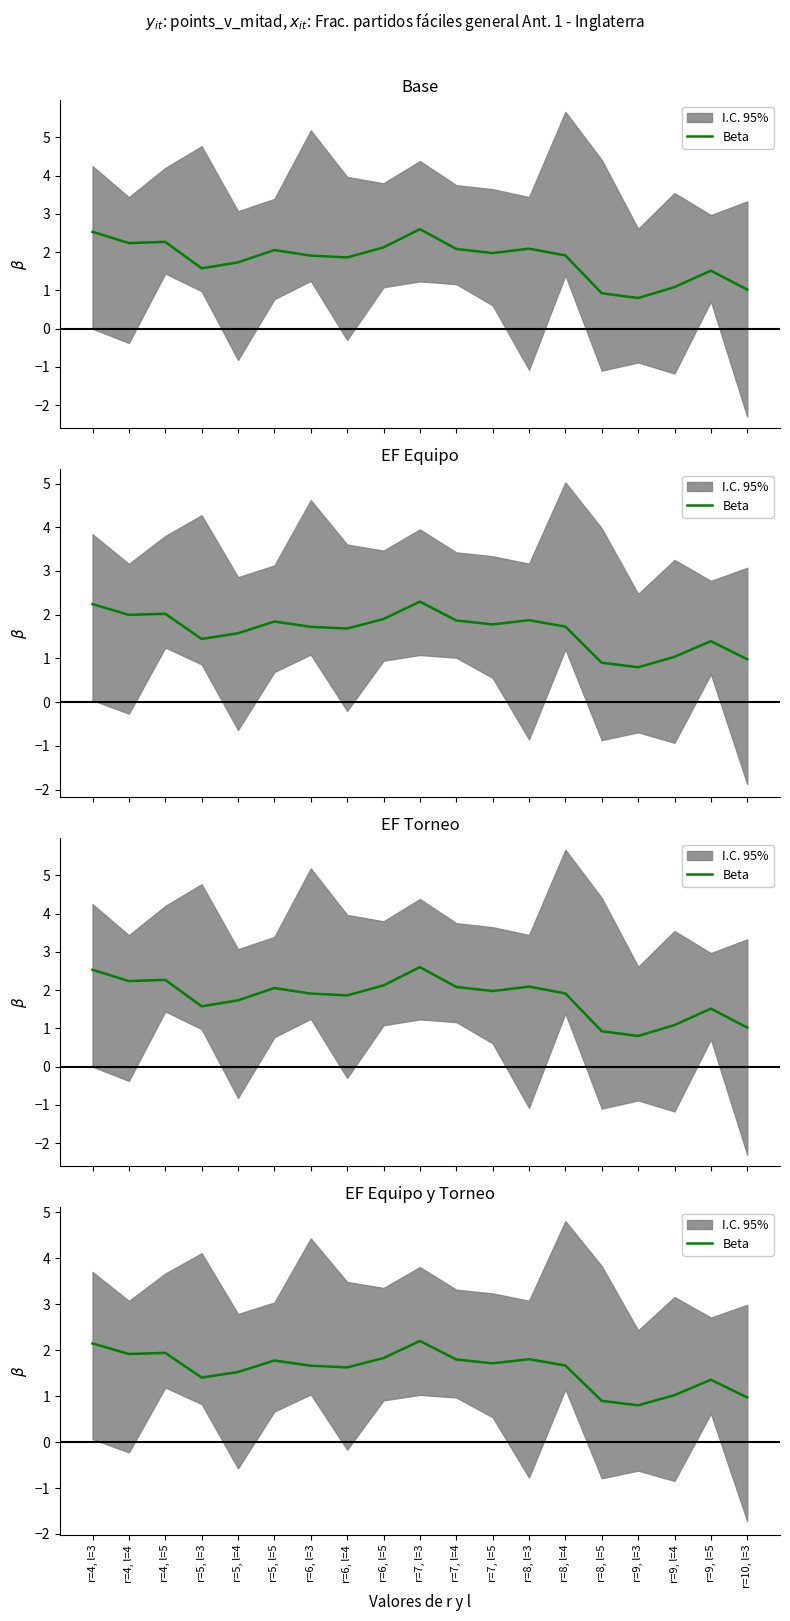

What is the value of the 6th point from the left?

1.8